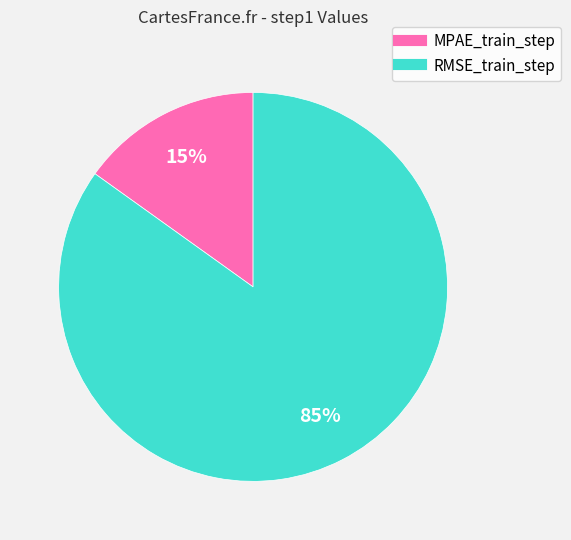

To the nearest percent, what portion does RMSE_train_step represent?

85%